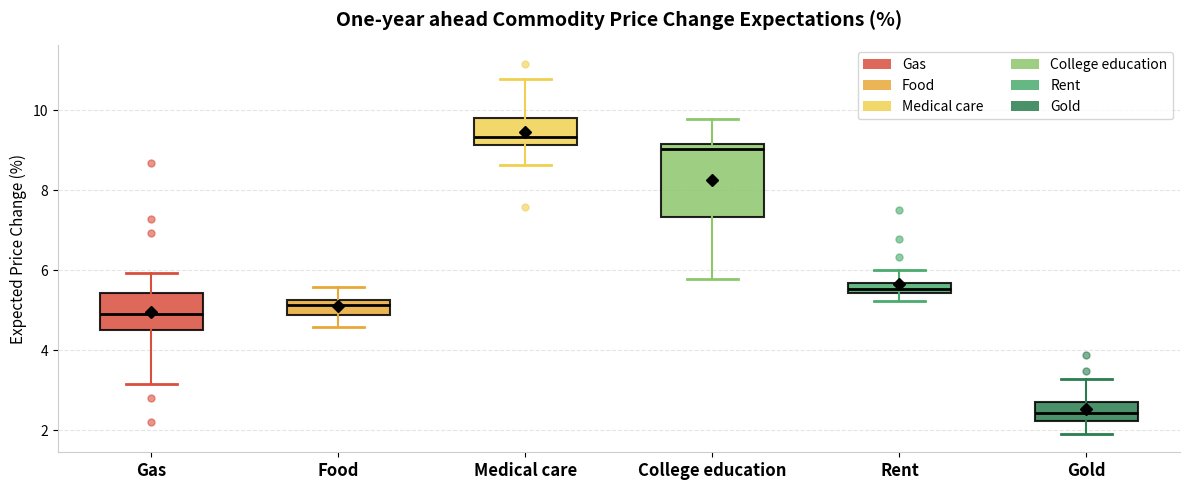

Which box has the lowest median line?

Gold